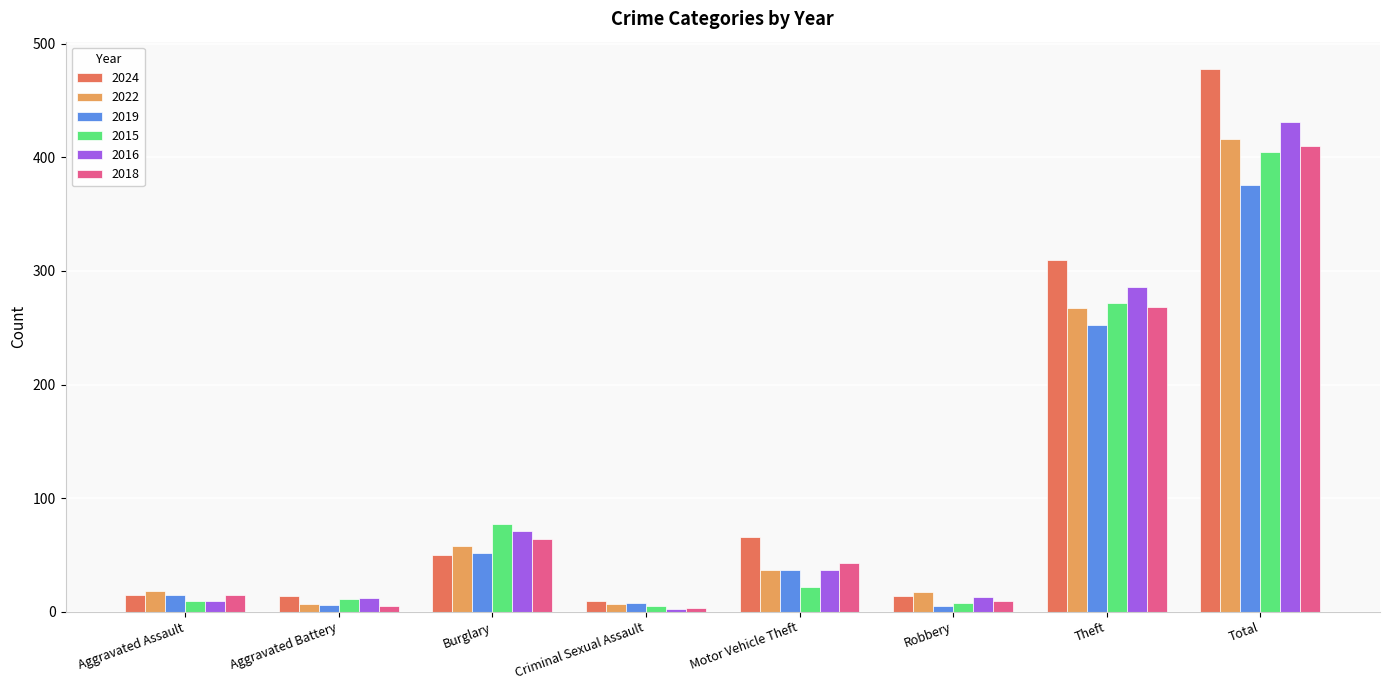

At which category is the sum across all series the highest?

Total